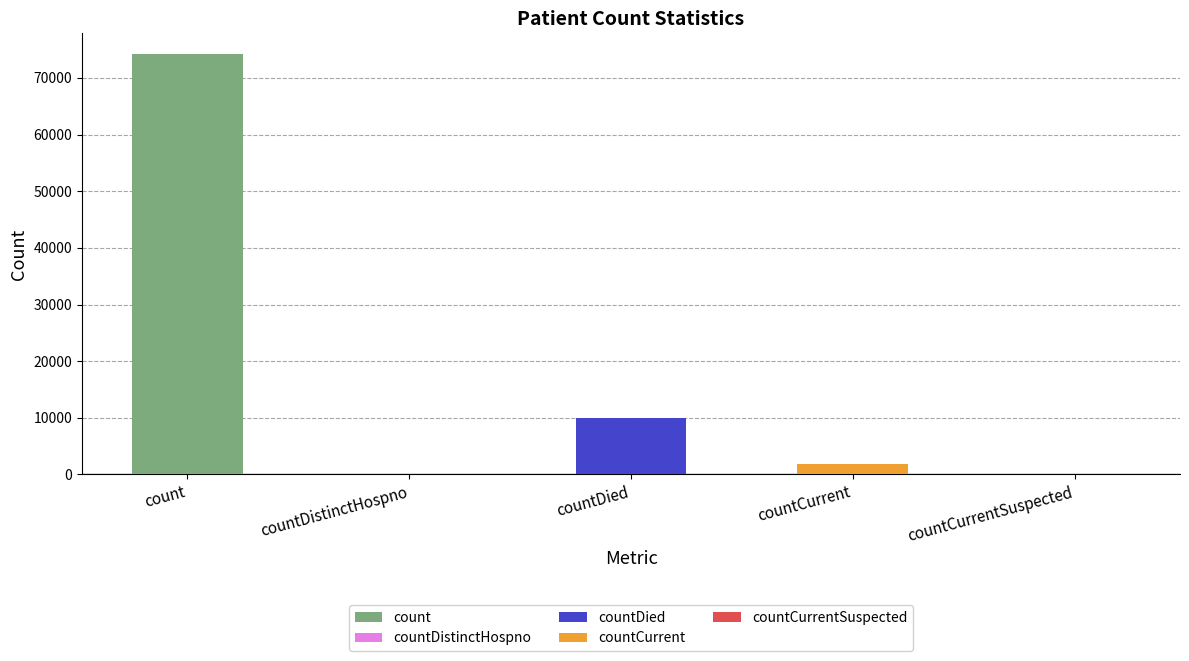

True or false: the data shows 9891 at countDied.

True